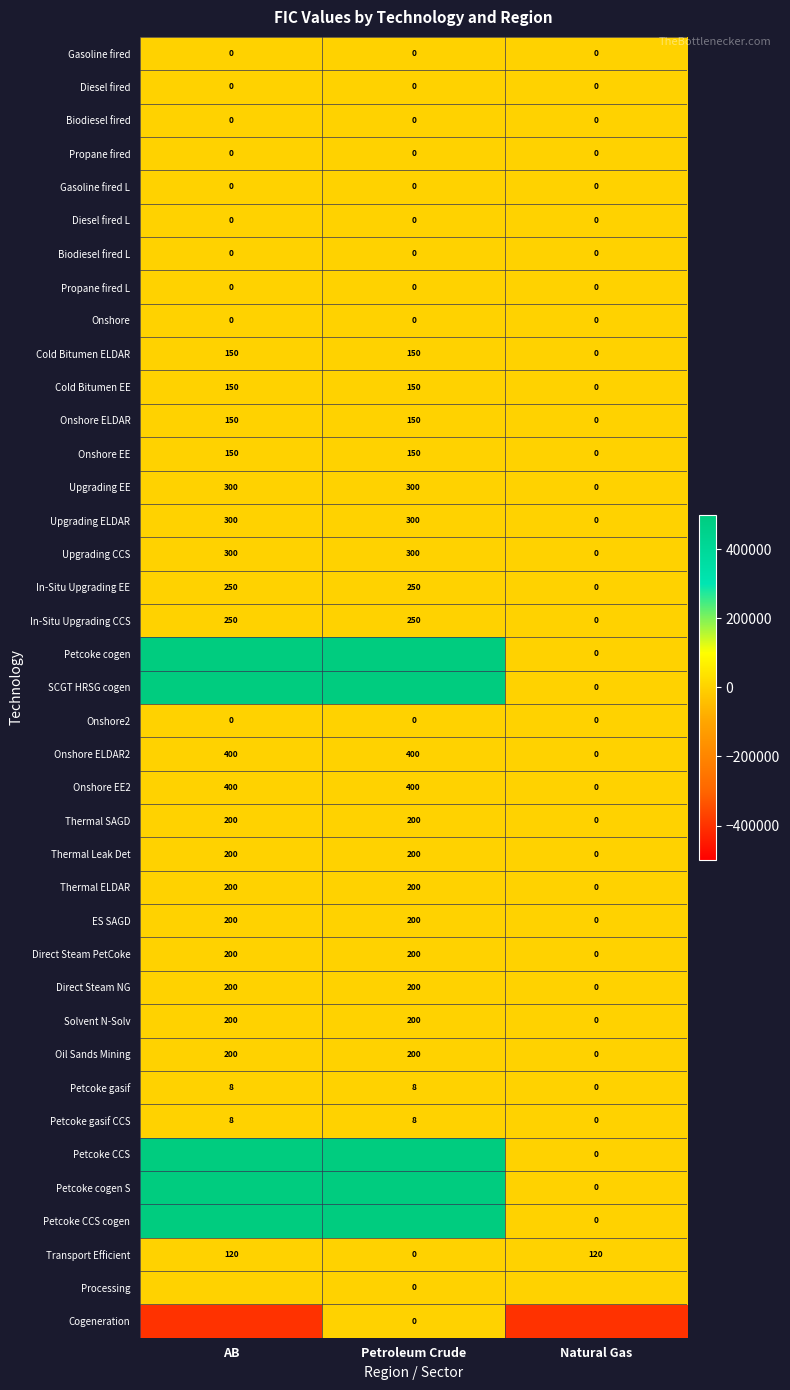

What is the average value of the Onshore ELDAR series?

100